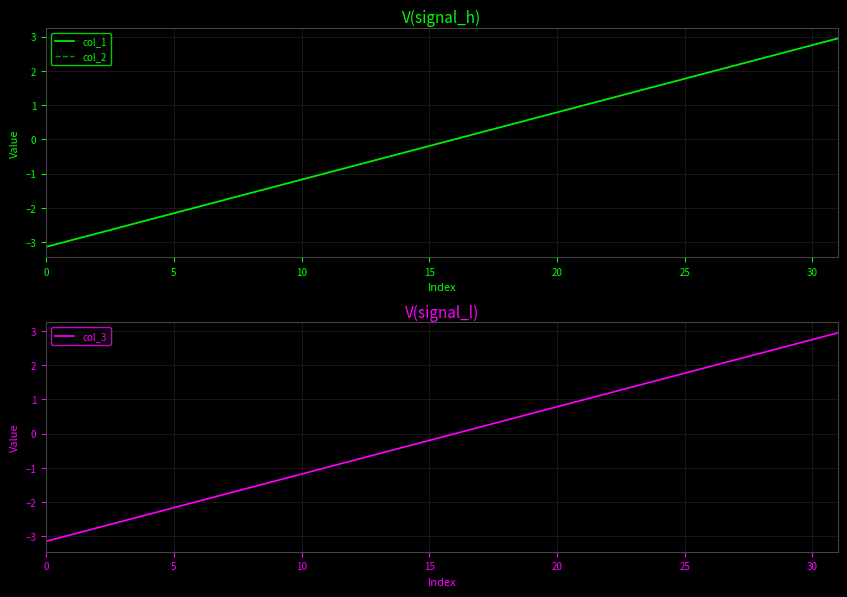

How many values in col_1 are below zero?

16